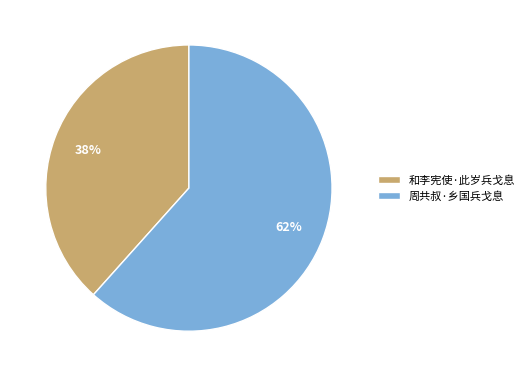

Is there any slice that represents more than half of the pie?

Yes